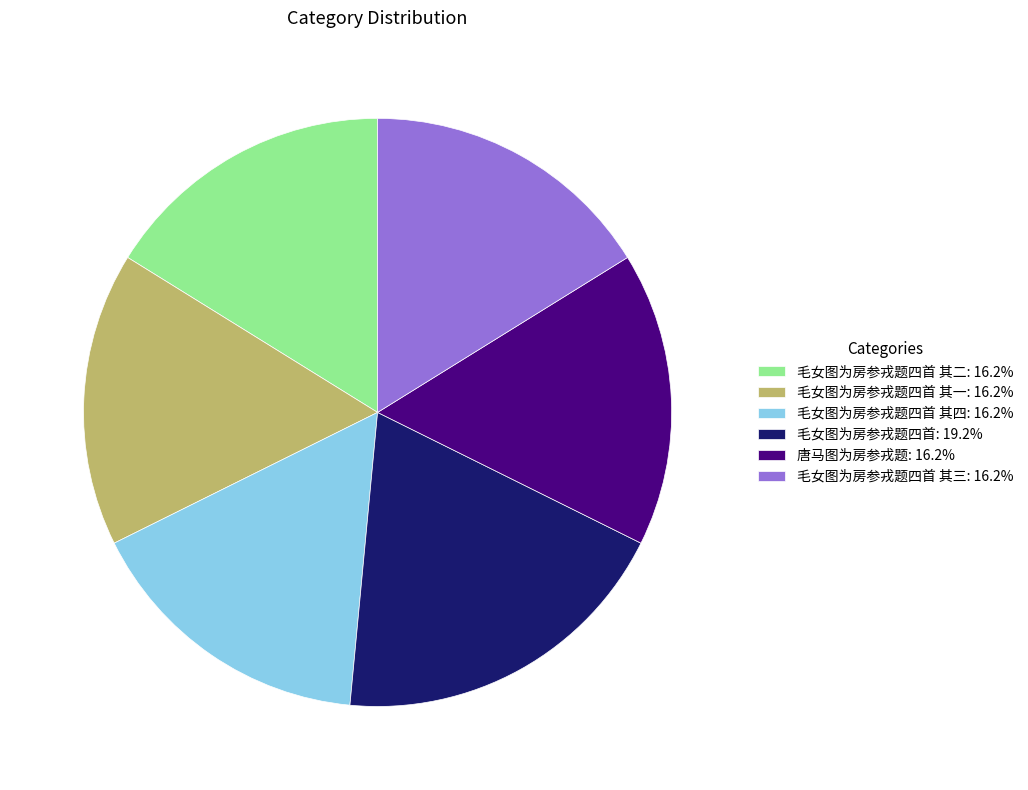

What is the ratio of the value at 毛女图为房参戎题四首 其三: 16.2% to the value at 毛女图为房参戎题四首 其二: 16.2%?

1.0